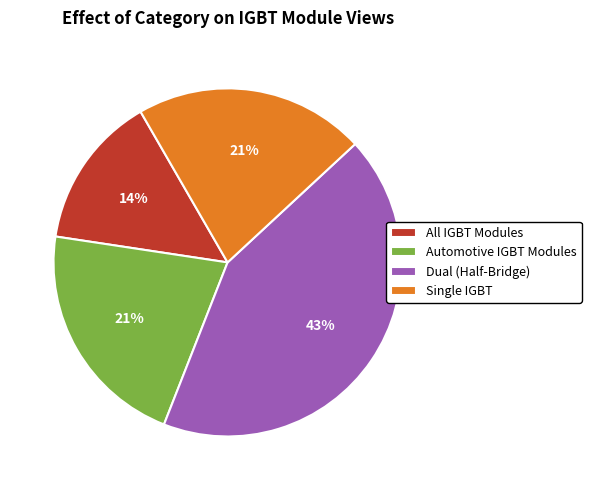

Which slice is the largest?

Dual (Half-Bridge)